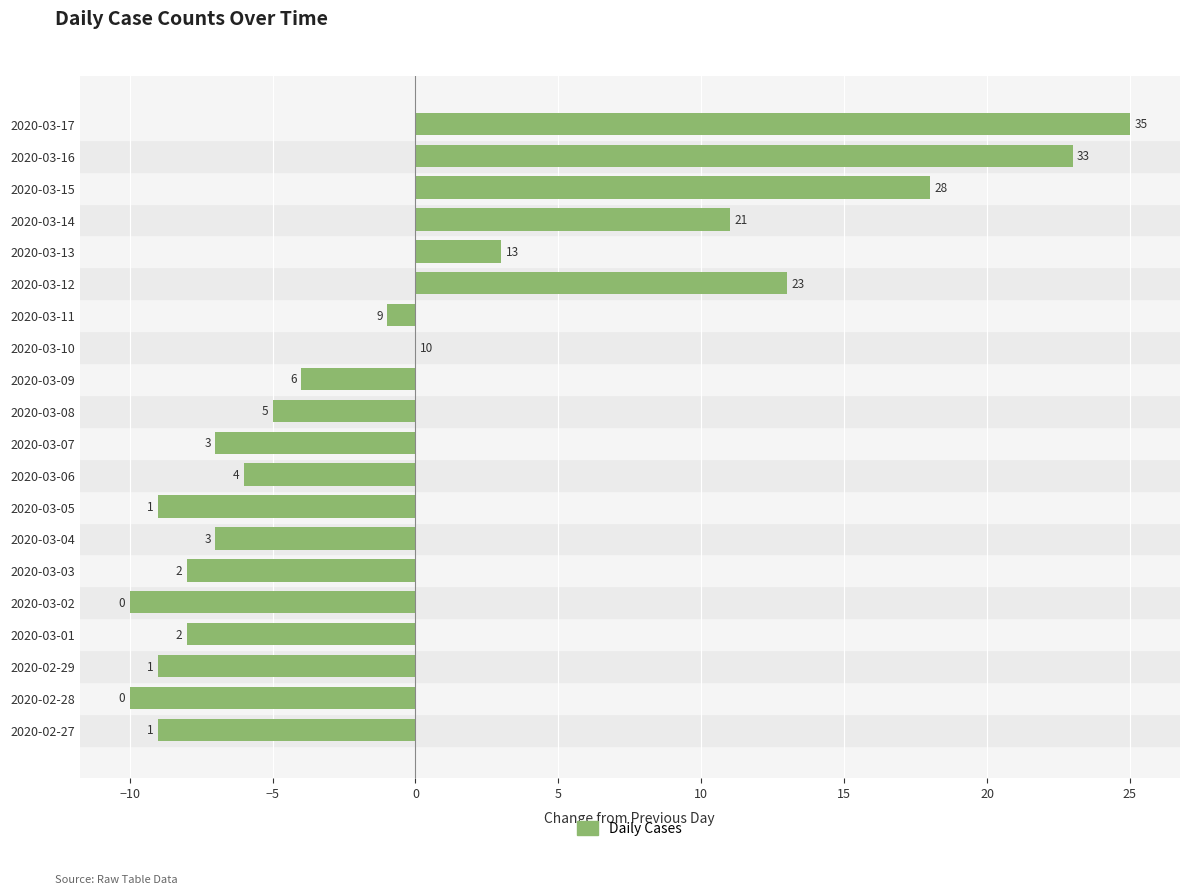

Which has a higher value, 2020-03-02 or 2020-03-16?

2020-03-16